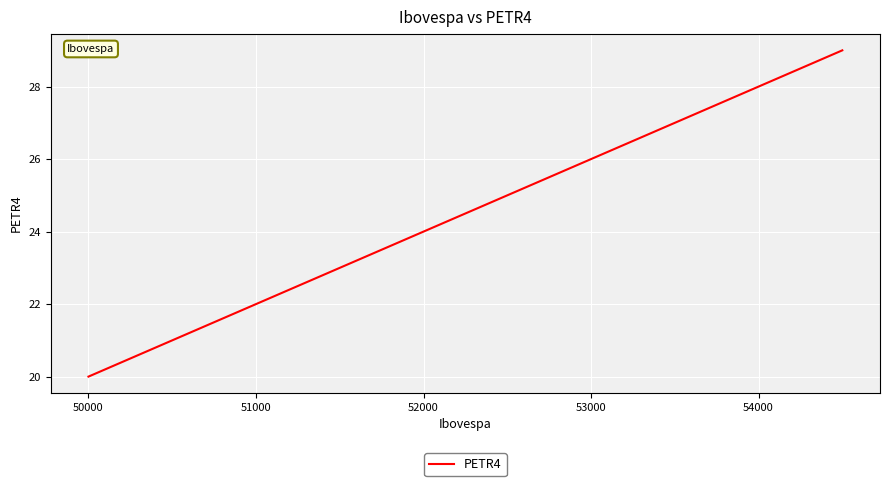

What is the maximum value shown in the chart?

29